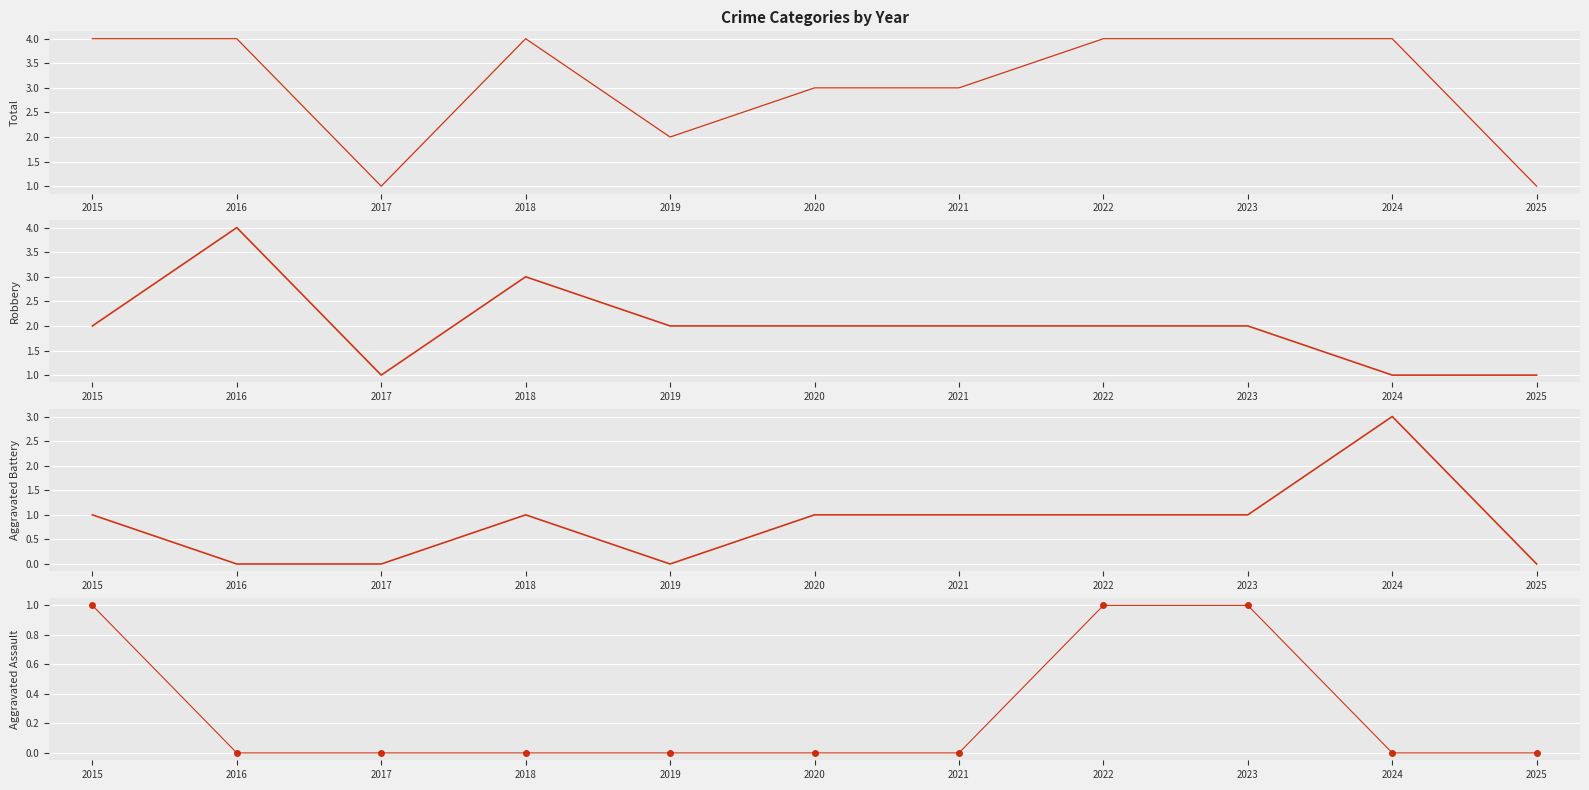

Rank the categories by Aggravated Assault value from lowest to highest.

2016, 2017, 2018, 2019, 2020, 2021, 2024, 2025, 2015, 2022, 2023